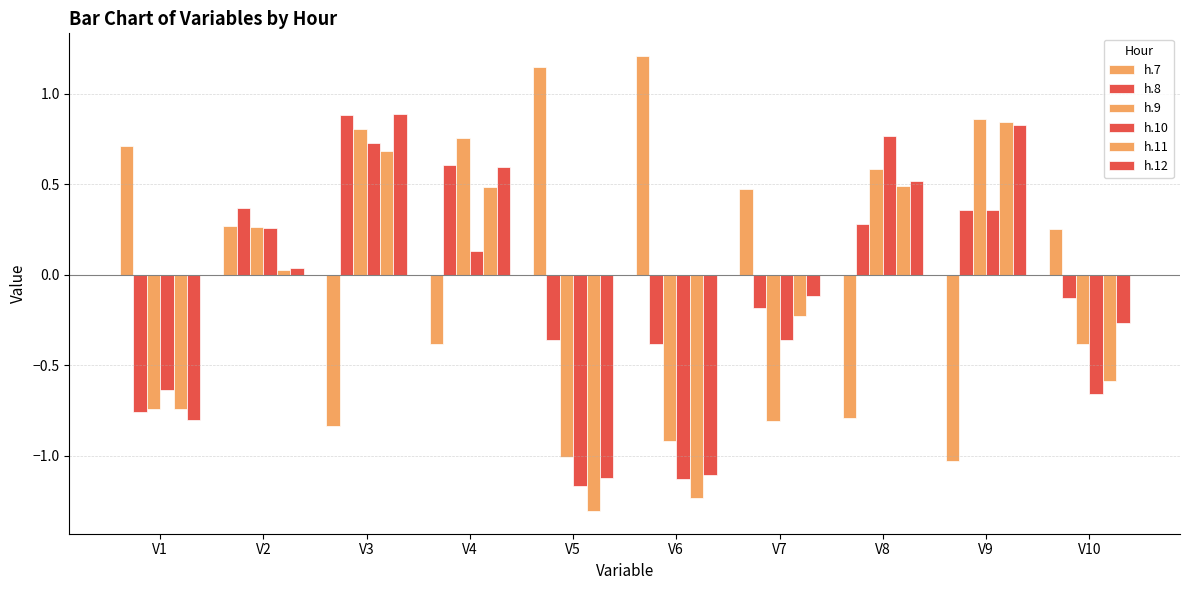

Reading left to right, list all the values displayed in this chart.

h.7: 0.7	0.3	-0.8	-0.4	1.2	1.2	0.5	-0.8	-1.0	0.3
h.8: -0.8	0.4	0.9	0.6	-0.4	-0.4	-0.2	0.3	0.4	-0.1
h.9: -0.7	0.3	0.8	0.8	-1.0	-0.9	-0.8	0.6	0.9	-0.4
h.10: -0.6	0.3	0.7	0.1	-1.2	-1.1	-0.4	0.8	0.4	-0.7
h.11: -0.7	0.0	0.7	0.5	-1.3	-1.2	-0.2	0.5	0.8	-0.6
h.12: -0.8	0.0	0.9	0.6	-1.1	-1.1	-0.1	0.5	0.8	-0.3